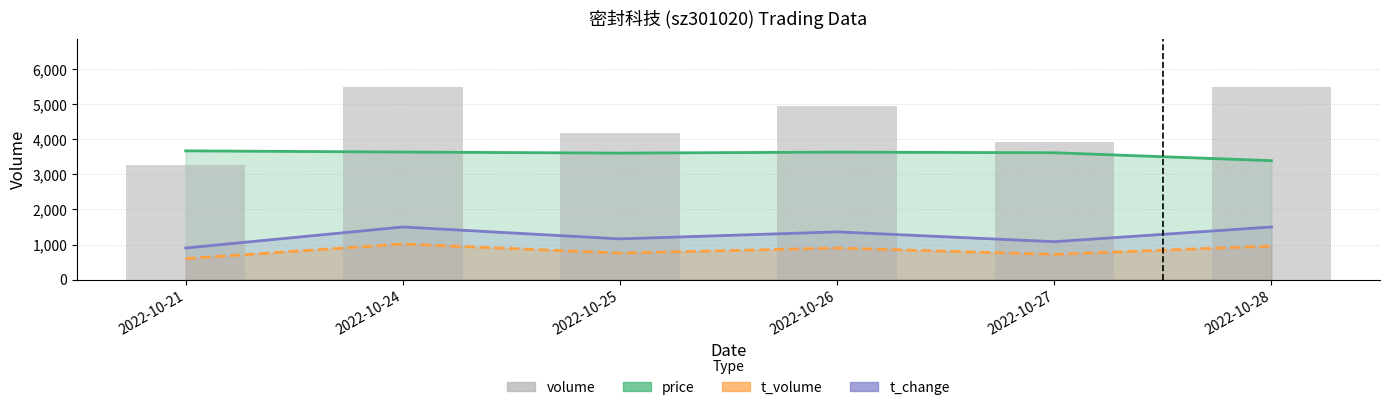

What is the average value of the t_volume series?

823.7